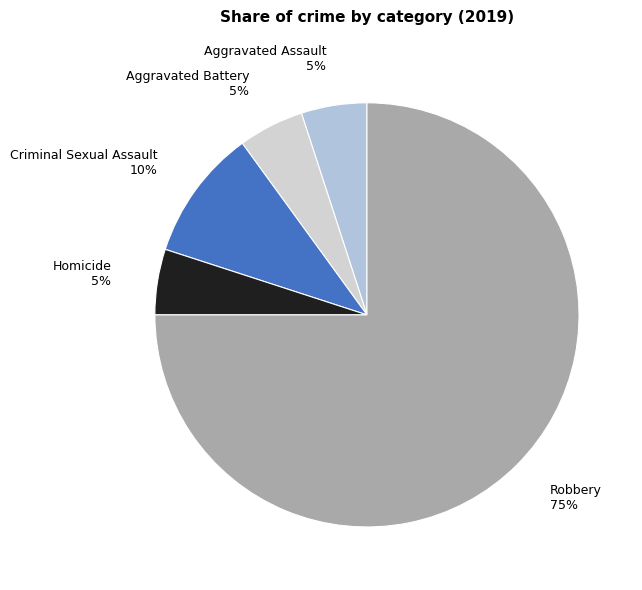

Between Aggravated Assault and Criminal Sexual Assault, which is larger?

Criminal Sexual Assault